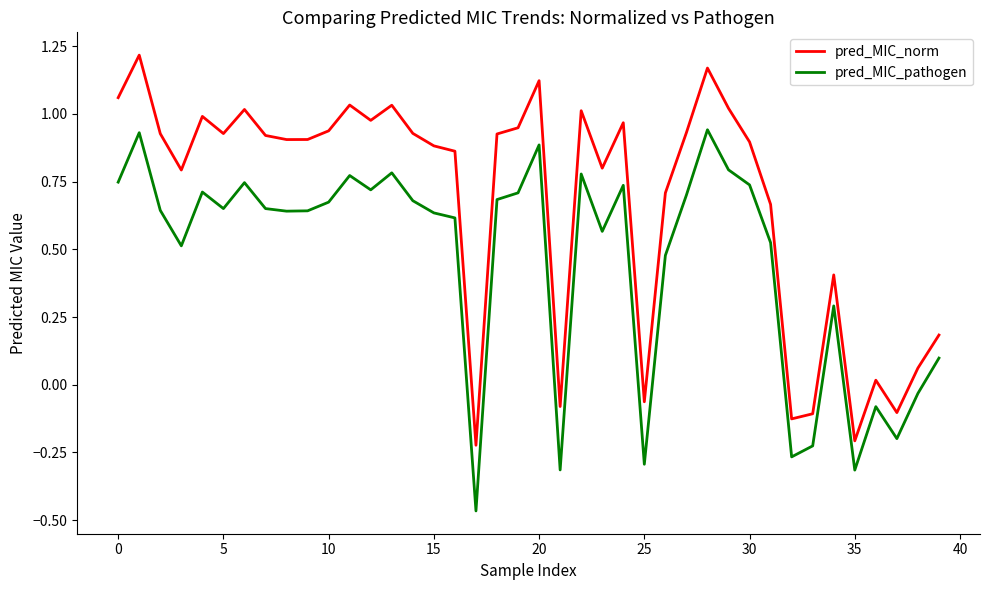

Which series has the largest total across all categories?

pred_MIC_norm